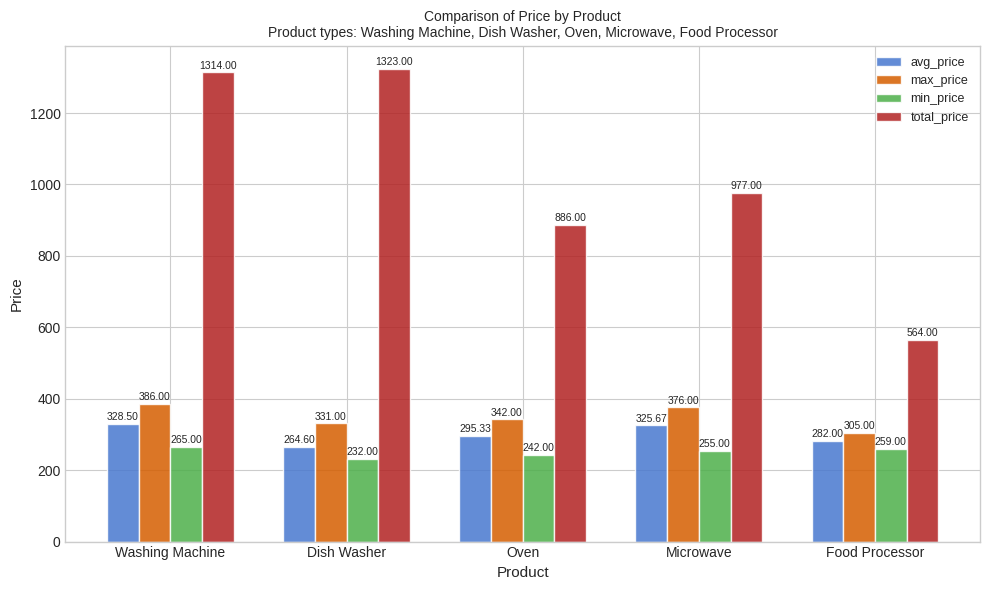

Where is total_price nearest to the value 943?

Microwave